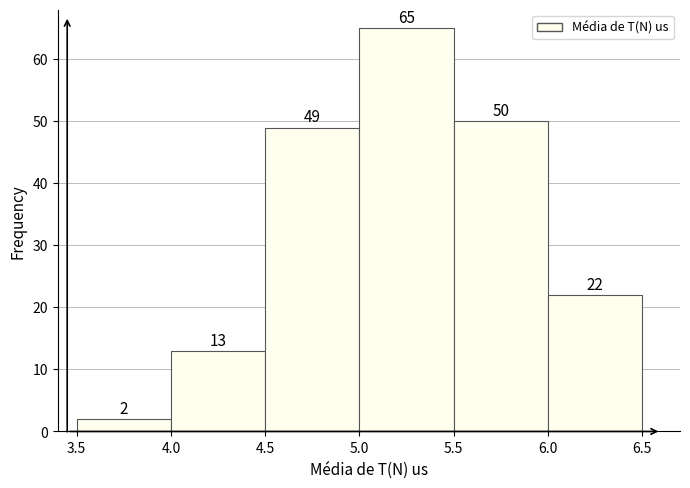

Reading left to right, transcribe this chart: for each bar, give the range it covers on the x-axis and its height.

3.5 to 4.0: 2
4.0 to 4.5: 13
4.5 to 5.0: 49
5.0 to 5.5: 65
5.5 to 6.0: 50
6.0 to 6.5: 22